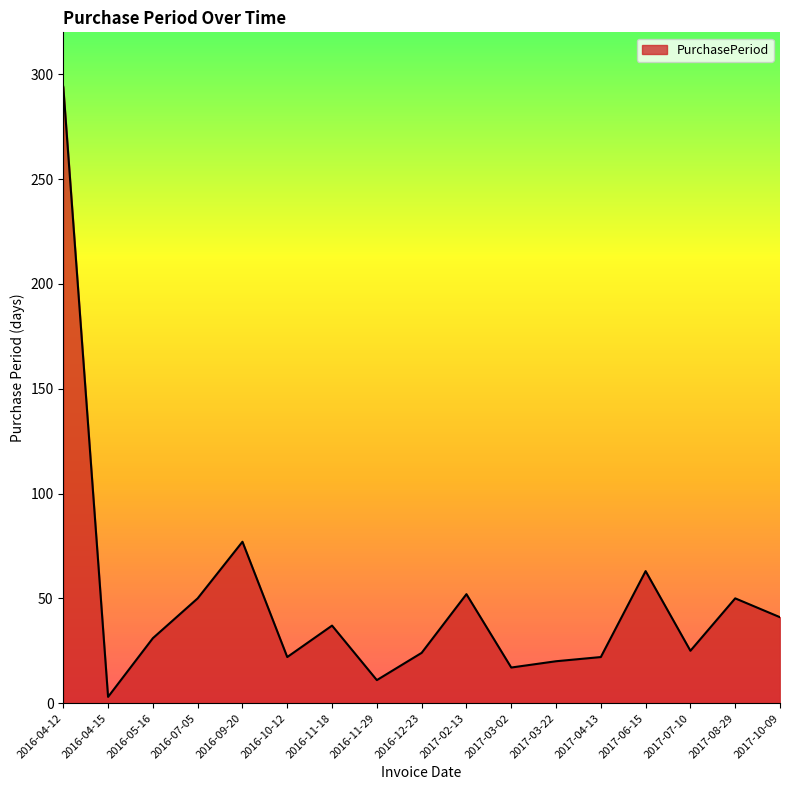

Where is the data nearest to the value 148?

2016-09-20